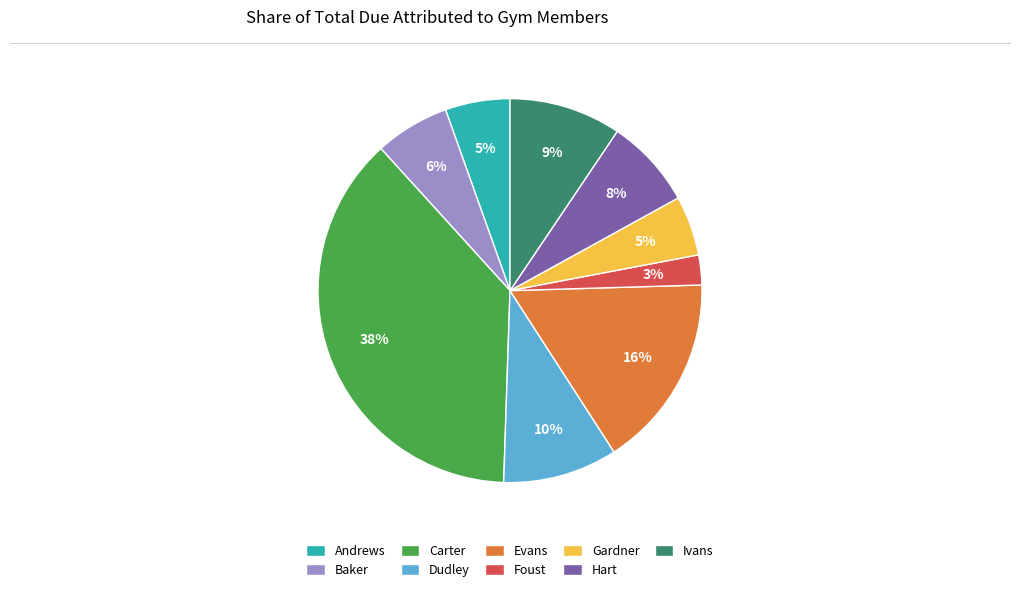

What percentage is the Evans slice, to the nearest percent?

16%